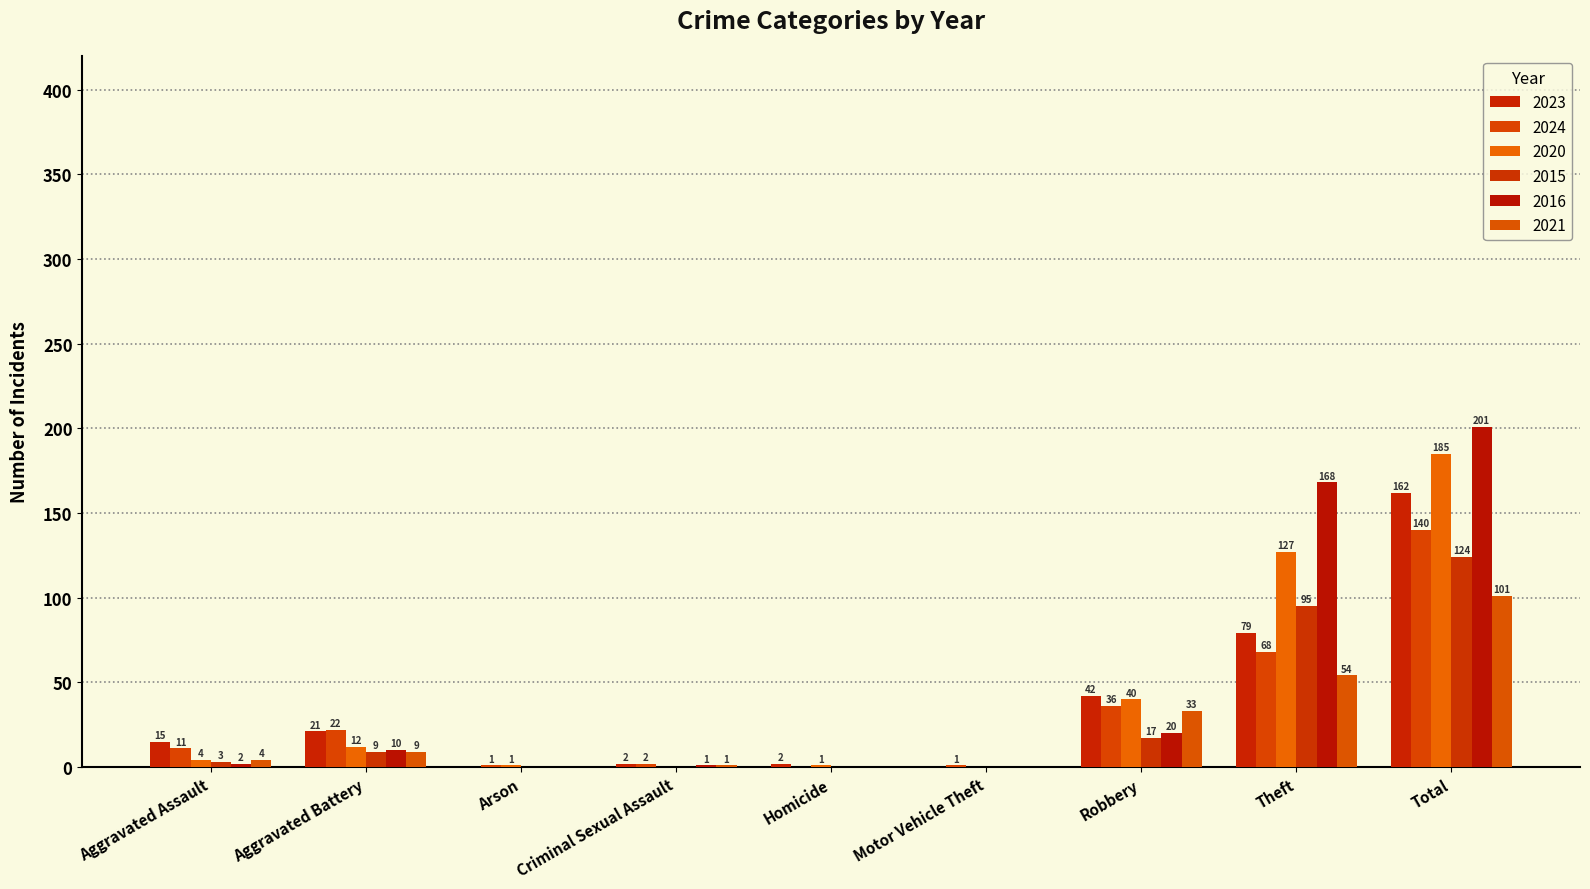

Reading left to right, extract all data points from this chart.

2023: 15	21	0	2	2	0	42	79	162
2024: 11	22	1	2	0	1	36	68	140
2020: 4	12	1	0	1	0	40	127	185
2015: 3	9	0	0	0	0	17	95	124
2016: 2	10	0	1	0	0	20	168	201
2021: 4	9	0	1	0	0	33	54	101